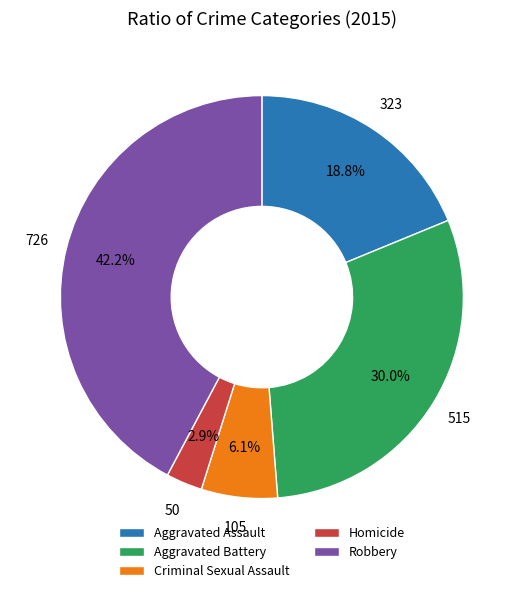

True or false: Homicide accounts for 3% of the total.

True